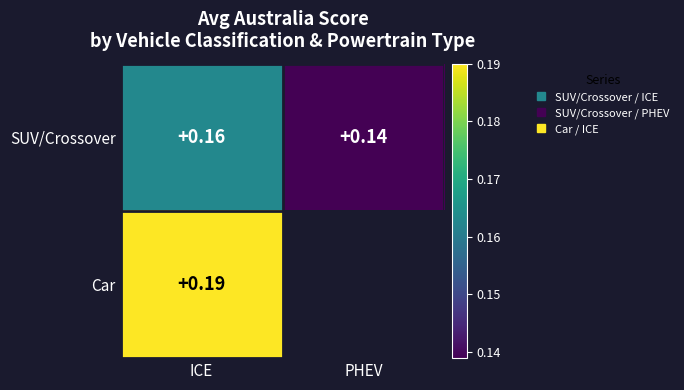

Count the SUV/Crossover values in the range 0 to 1.

2